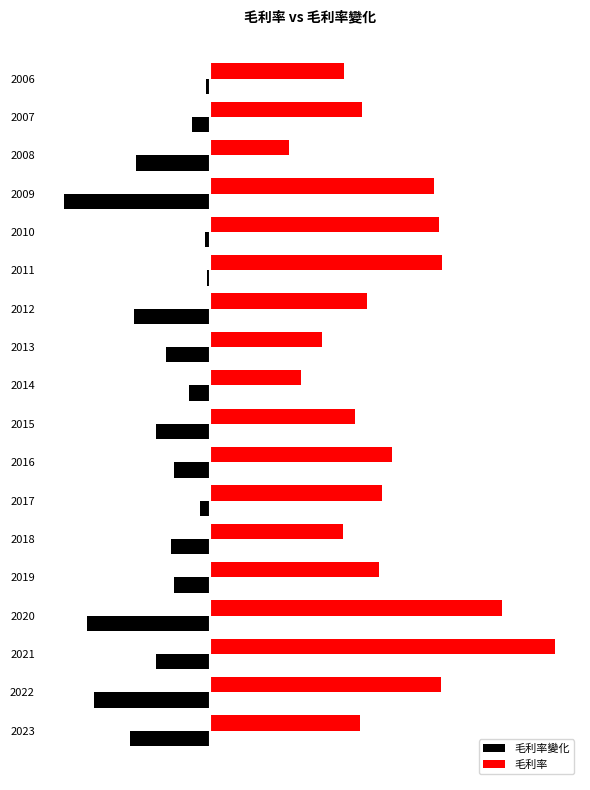

What are all the series names shown in the legend?

毛利率變化, 毛利率